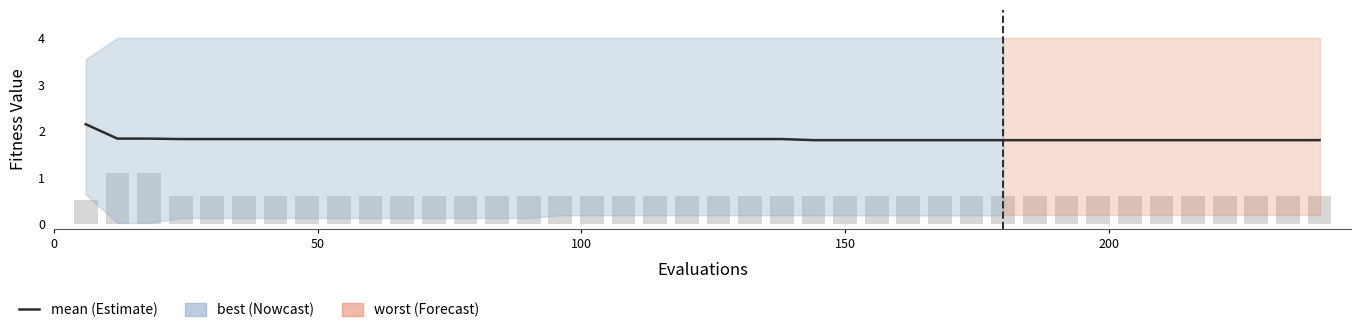

Is the value of mean at 22 greater than the value of success num at 25?

Yes